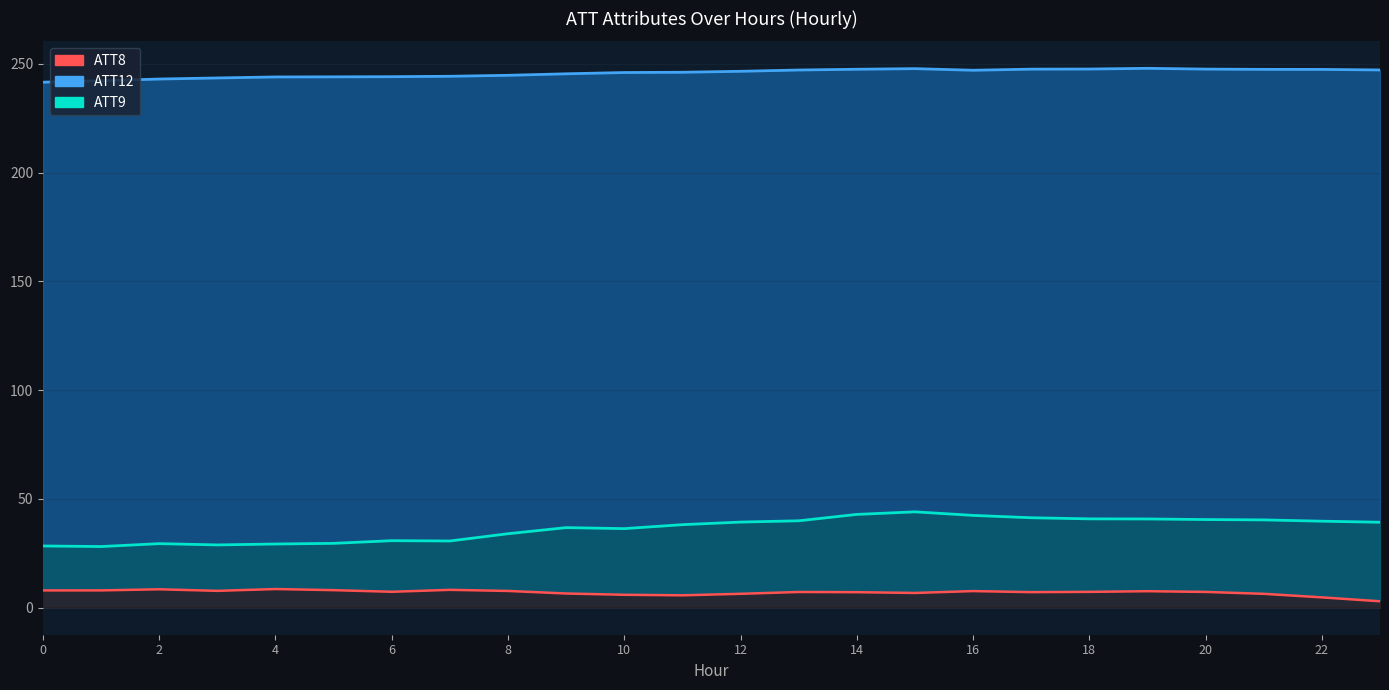

Rank the categories by ATT9 value from lowest to highest.

1, 0, 3, 4, 2, 5, 7, 6, 8, 10, 9, 11, 23, 12, 22, 13, 21, 20, 19, 18, 17, 16, 14, 15